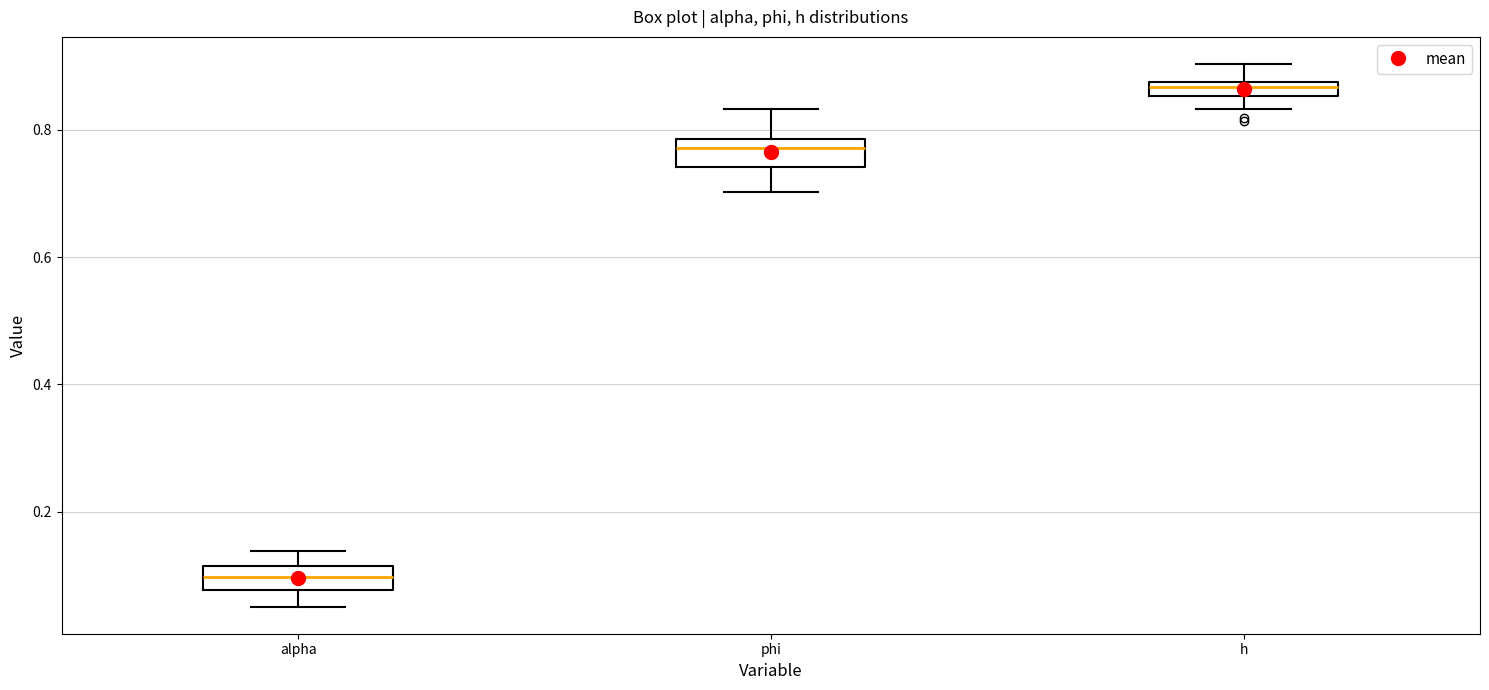

Where does the upper whisker of the box for phi end on the y-axis? The values are not printed on the chart, so give them approximately, as read against the axis.

0.84